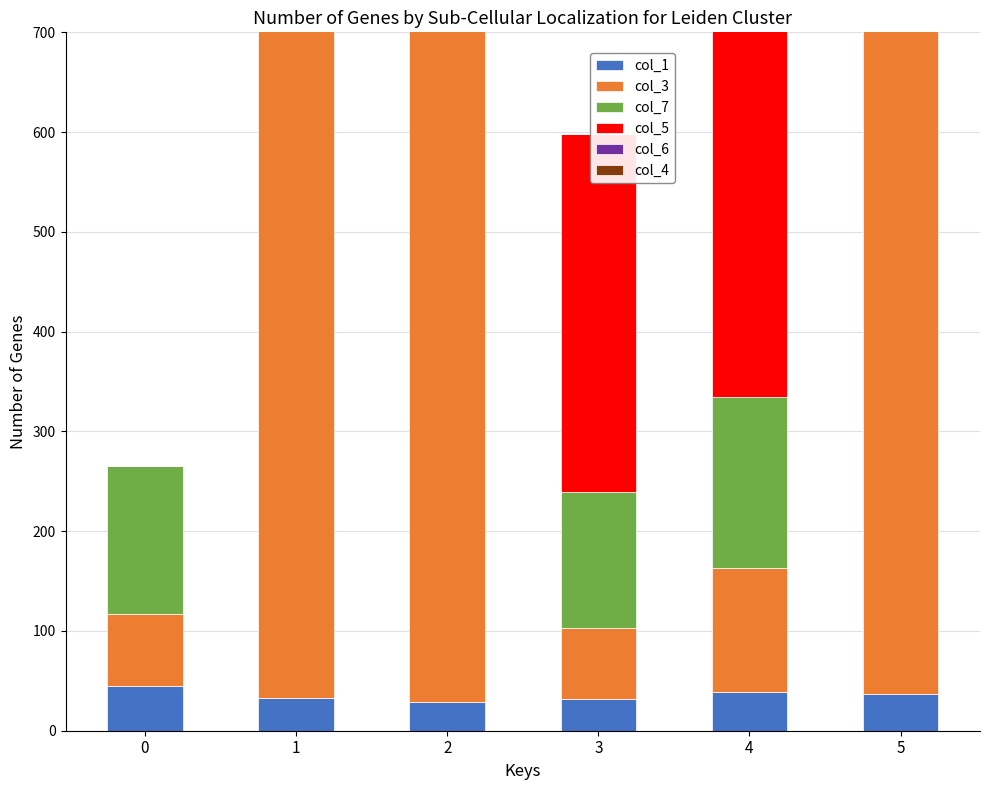

How many bars are there in each group?

6